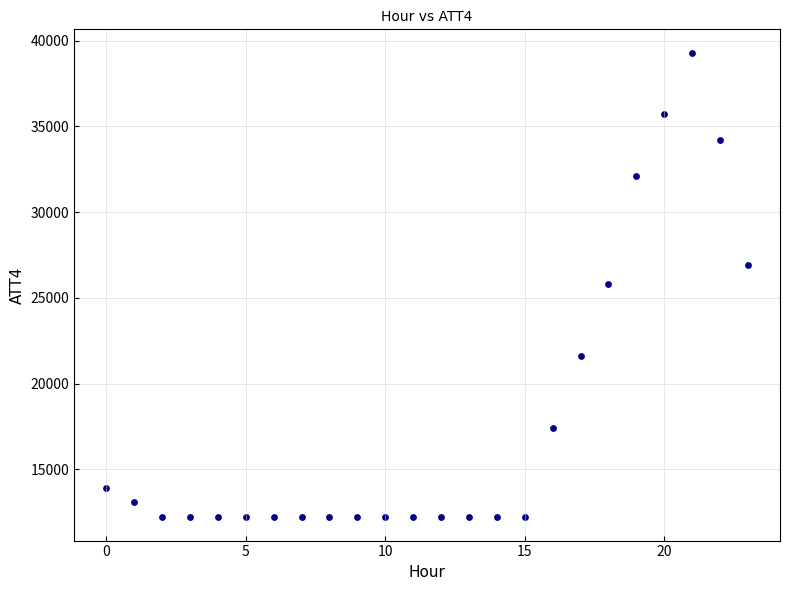

What is the range of Y values (max minus min)?

27100